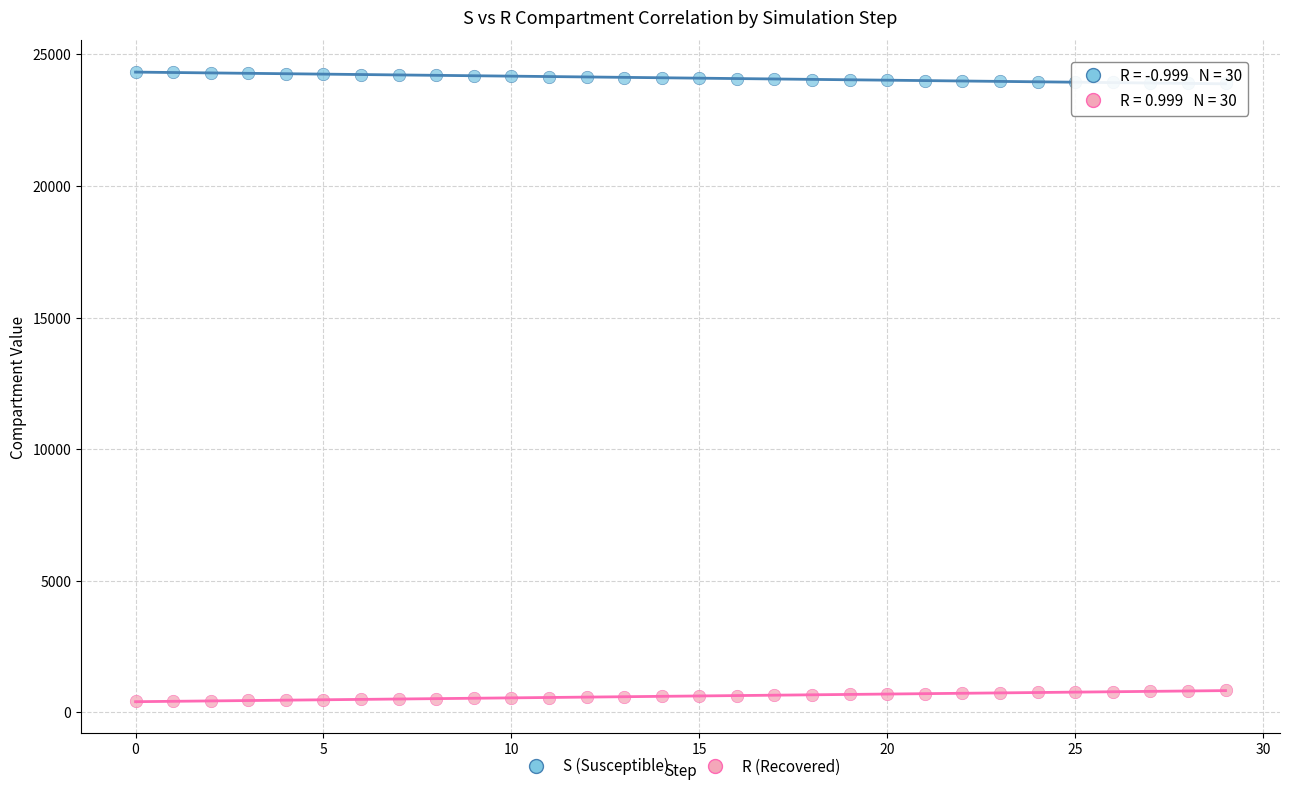

Across all data points, what is the range of Y values (max minus min)?

23928.9